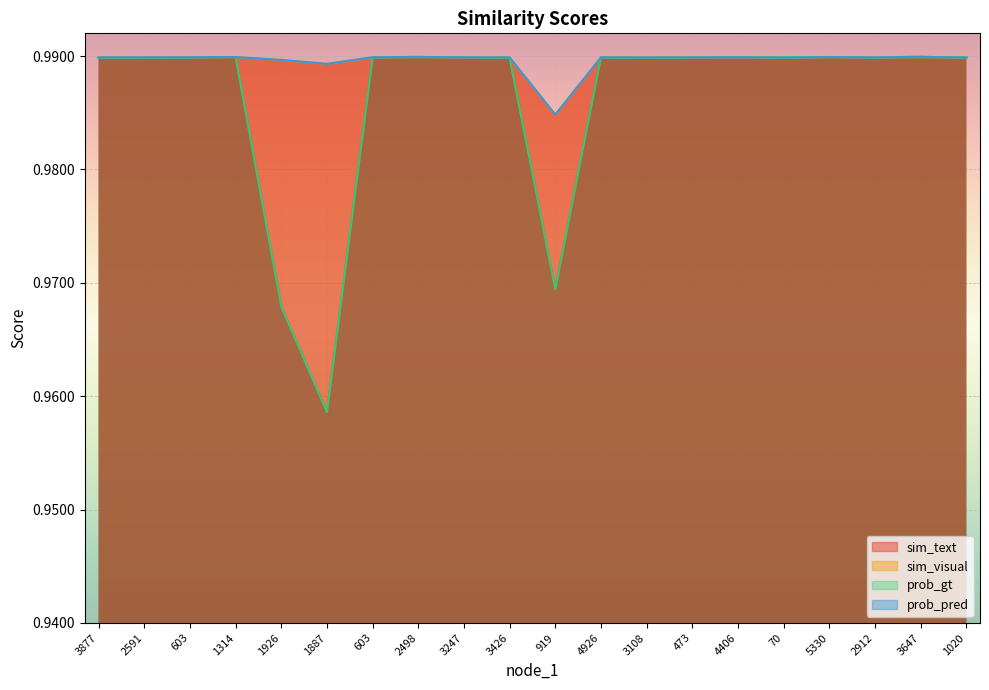

What is the total value across all series at 4406?

4.0